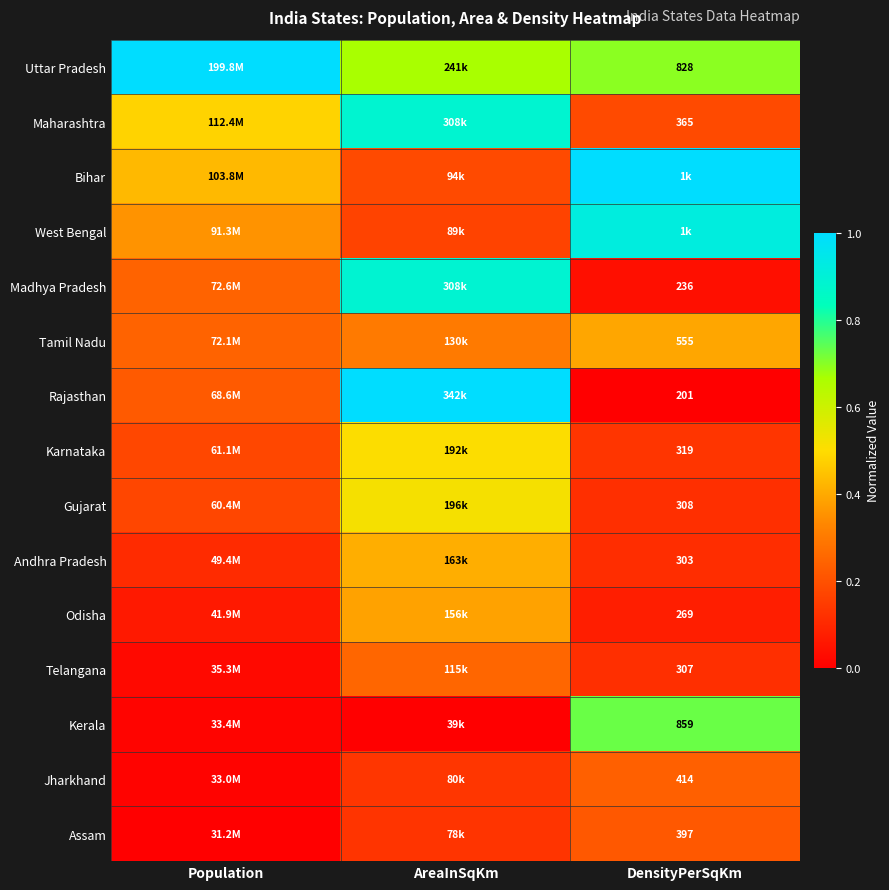

Is the value of Gujarat at DensityPerSqKm greater than the value of West Bengal at AreaInSqKm?

No